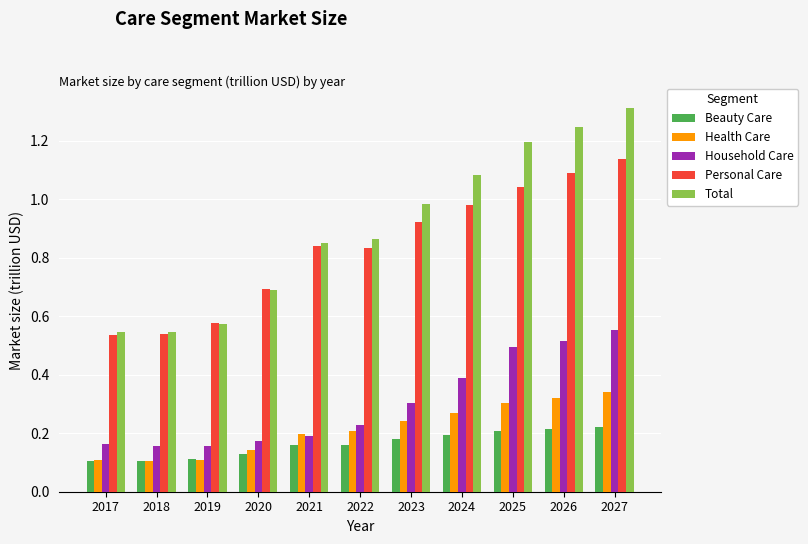

What is the sum of the Household Care values at 2022 and 2018?

0.4